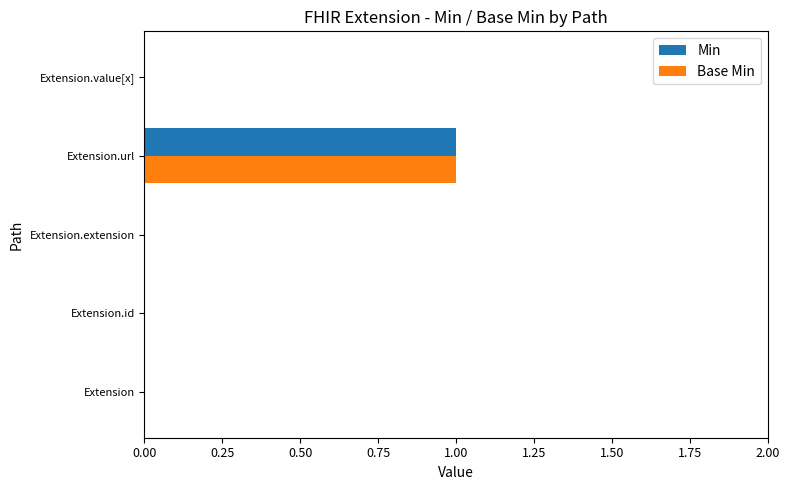

How many data points does each series have?

5